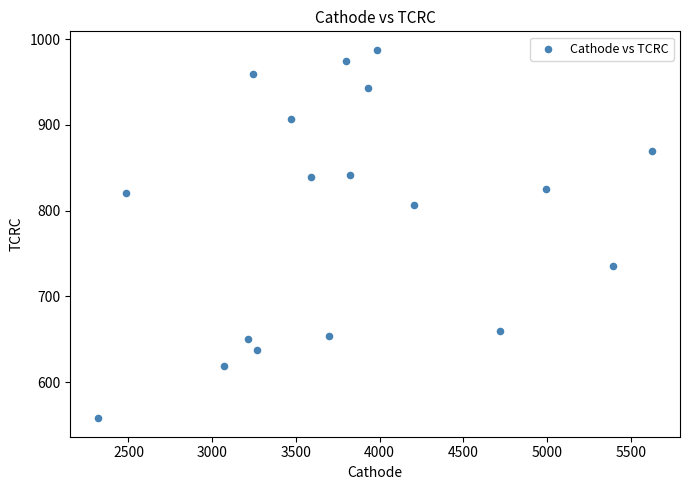

What is the range of X values (max minus min)?

3309.9